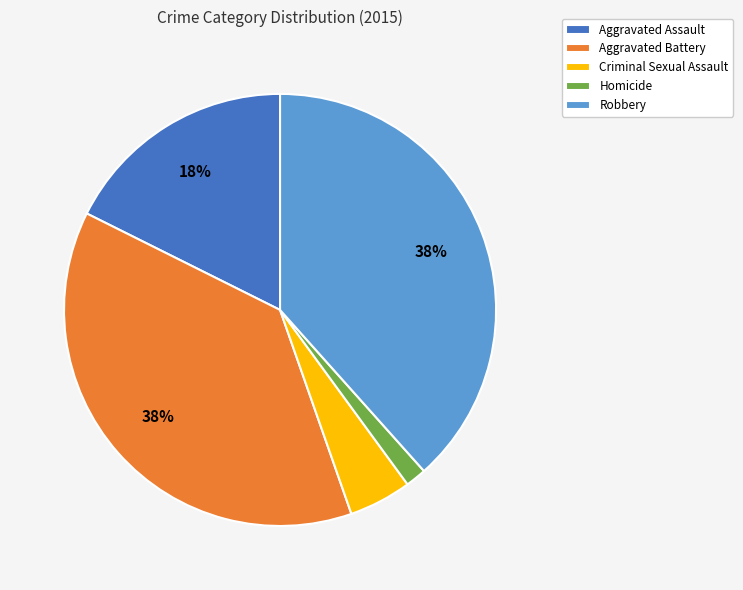

What is the smallest slice in the pie chart?

Homicide